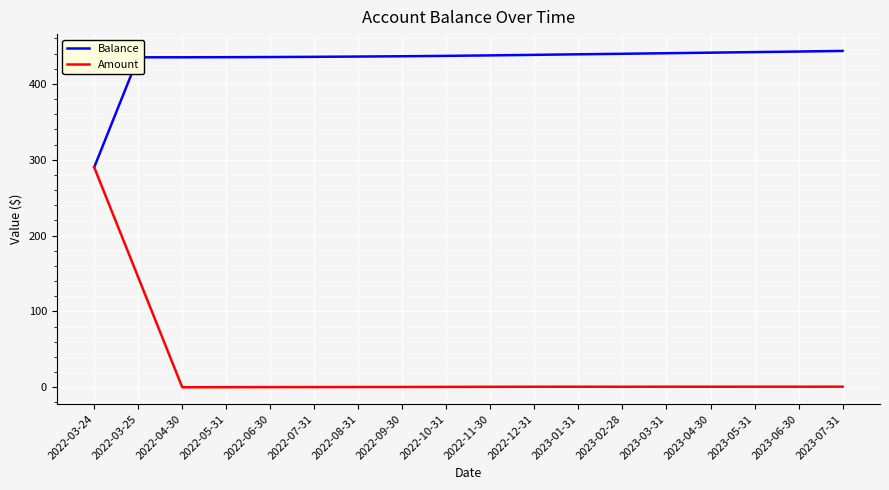

In Amount, how many points are higher than both neighbors (excluding endpoints)?

3